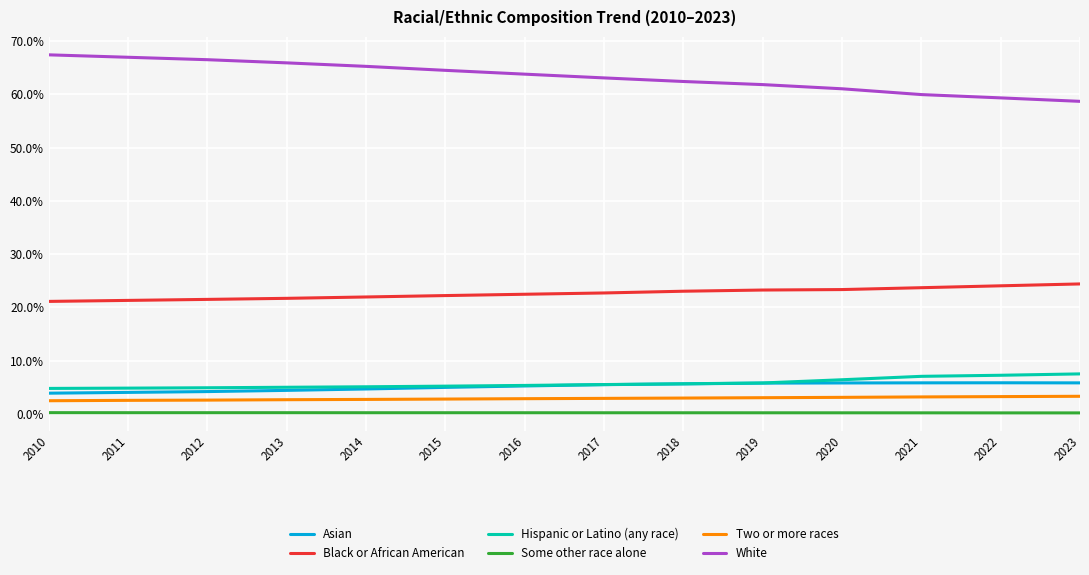

Reading left to right, transcribe all the data shown in this chart.

Asian: 2010=0.0	2011=0.0	2012=0.0	2013=0.0	2014=0.0	2015=0.1	2016=0.1	2017=0.1	2018=0.1	2019=0.1	2020=0.1	2021=0.1	2022=0.1	2023=0.1
Black or African American: 2010=0.2	2011=0.2	2012=0.2	2013=0.2	2014=0.2	2015=0.2	2016=0.2	2017=0.2	2018=0.2	2019=0.2	2020=0.2	2021=0.2	2022=0.2	2023=0.2
Hispanic or Latino (any race): 2010=0.0	2011=0.0	2012=0.0	2013=0.1	2014=0.1	2015=0.1	2016=0.1	2017=0.1	2018=0.1	2019=0.1	2020=0.1	2021=0.1	2022=0.1	2023=0.1
Some other race alone: 2010=0.0	2011=0.0	2012=0.0	2013=0.0	2014=0.0	2015=0.0	2016=0.0	2017=0.0	2018=0.0	2019=0.0	2020=0.0	2021=0.0	2022=0.0	2023=0.0
Two or more races: 2010=0.0	2011=0.0	2012=0.0	2013=0.0	2014=0.0	2015=0.0	2016=0.0	2017=0.0	2018=0.0	2019=0.0	2020=0.0	2021=0.0	2022=0.0	2023=0.0
White: 2010=0.7	2011=0.7	2012=0.7	2013=0.7	2014=0.7	2015=0.6	2016=0.6	2017=0.6	2018=0.6	2019=0.6	2020=0.6	2021=0.6	2022=0.6	2023=0.6